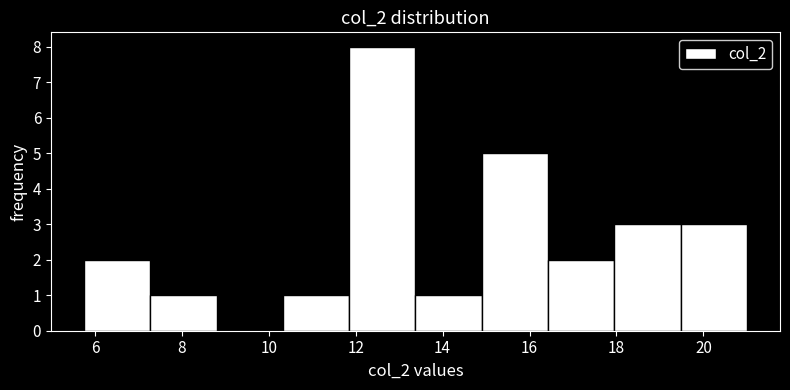

Which range on the x-axis has the tallest bar?

11.8 to 13.4